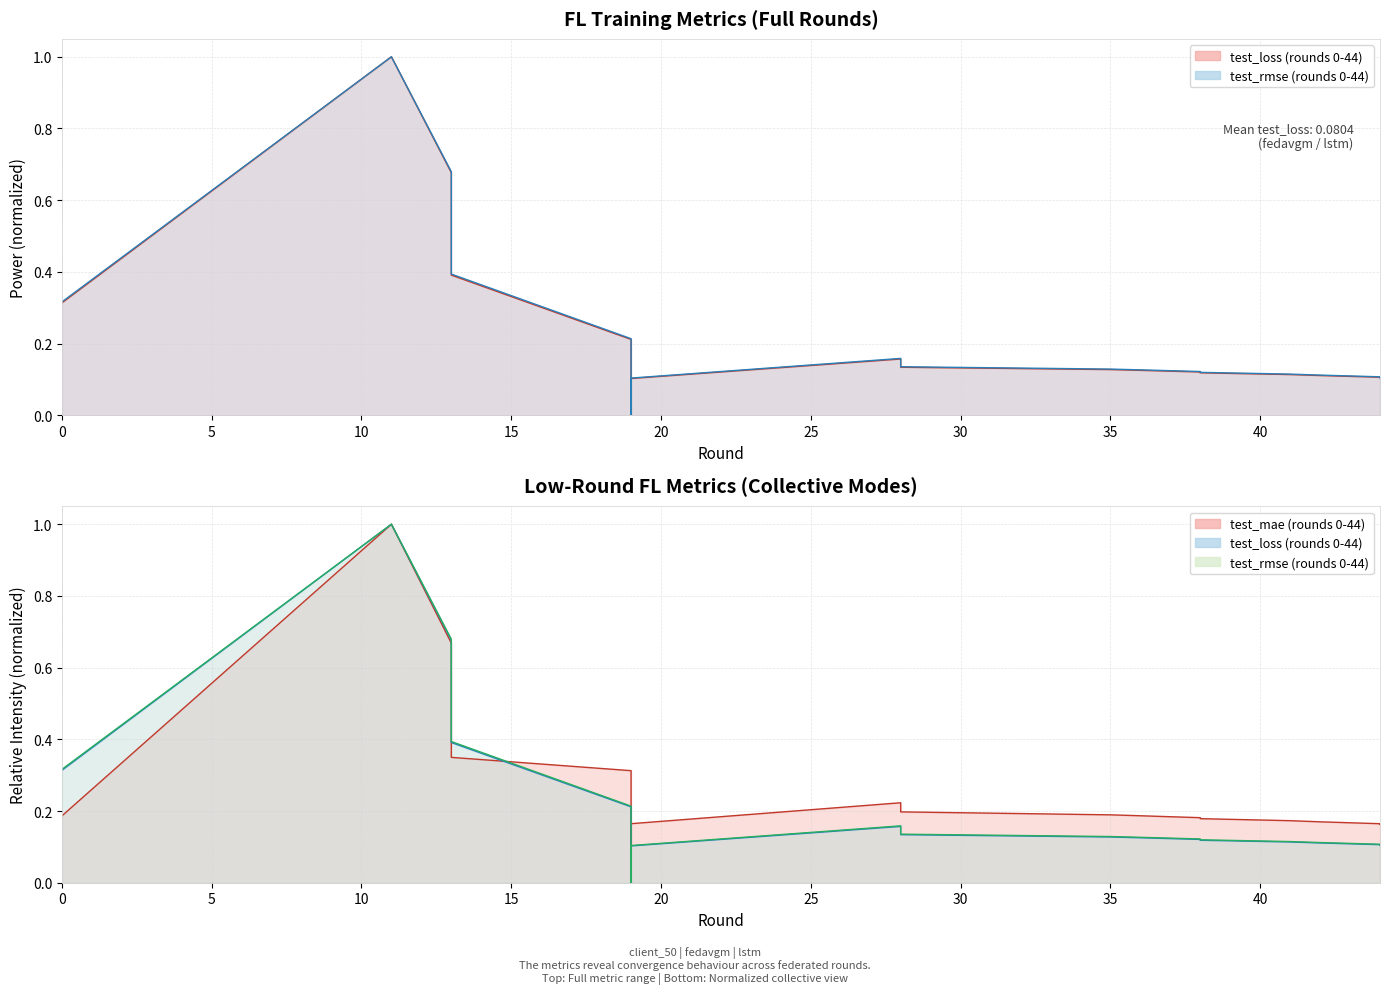

True or false: test_mae and test_loss intersect in this chart.

True